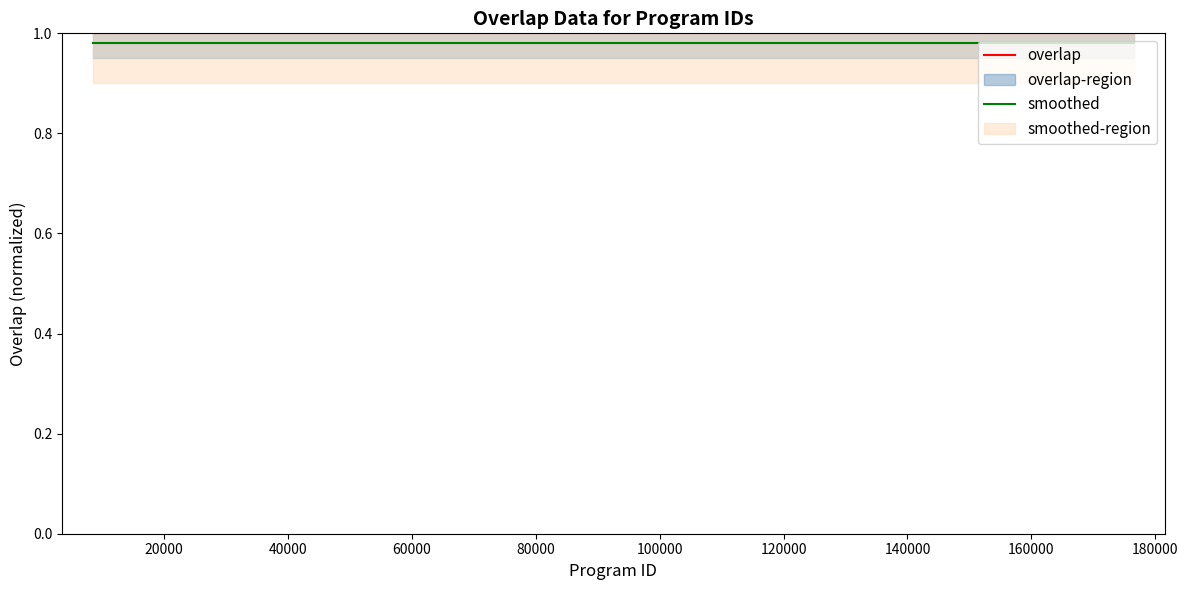

Reading left to right, extract all data points from this chart.

overlap: 1.0	1.0	1.0	1.0	1.0	1.0	1.0	1.0	1.0	1.0	1.0	1.0	1.0	1.0	1.0	1.0	1.0	1.0	1.0	1.0	1.0	1.0	1.0	1.0	1.0
smoothed: 1.0	1.0	1.0	1.0	1.0	1.0	1.0	1.0	1.0	1.0	1.0	1.0	1.0	1.0	1.0	1.0	1.0	1.0	1.0	1.0	1.0	1.0	1.0	1.0	1.0